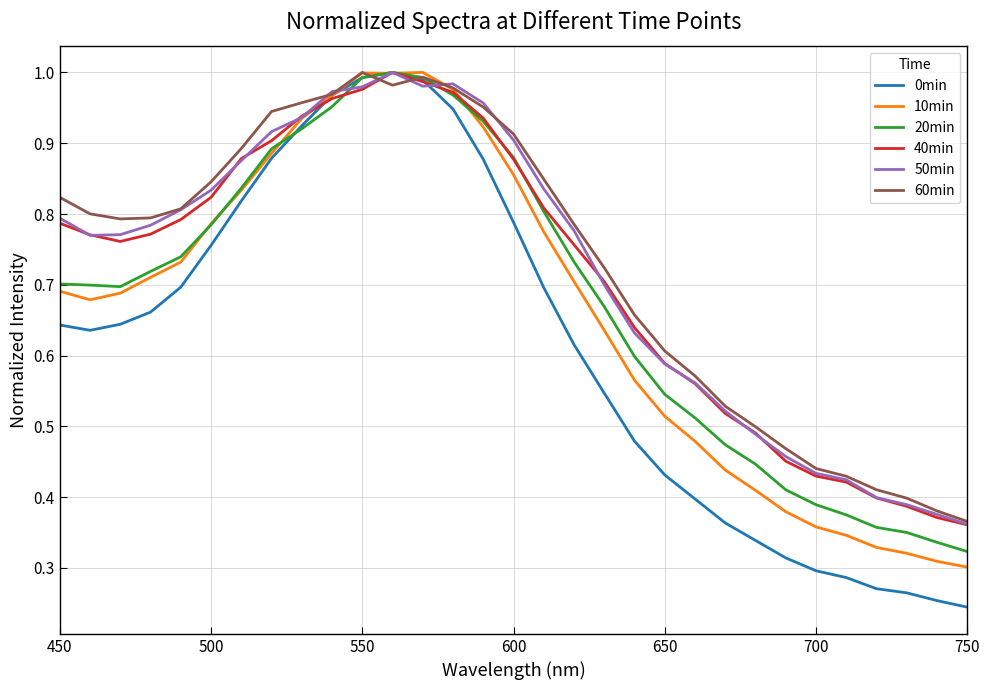

What are all the series names shown in the legend?

0min, 10min, 20min, 40min, 50min, 60min